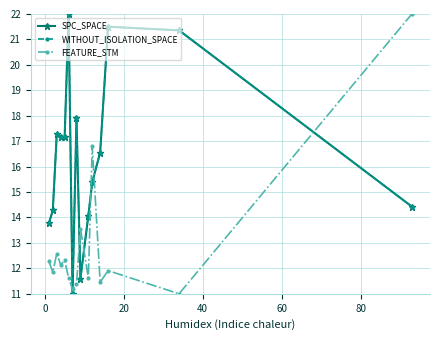

Does the chart have visible grid lines?

Yes